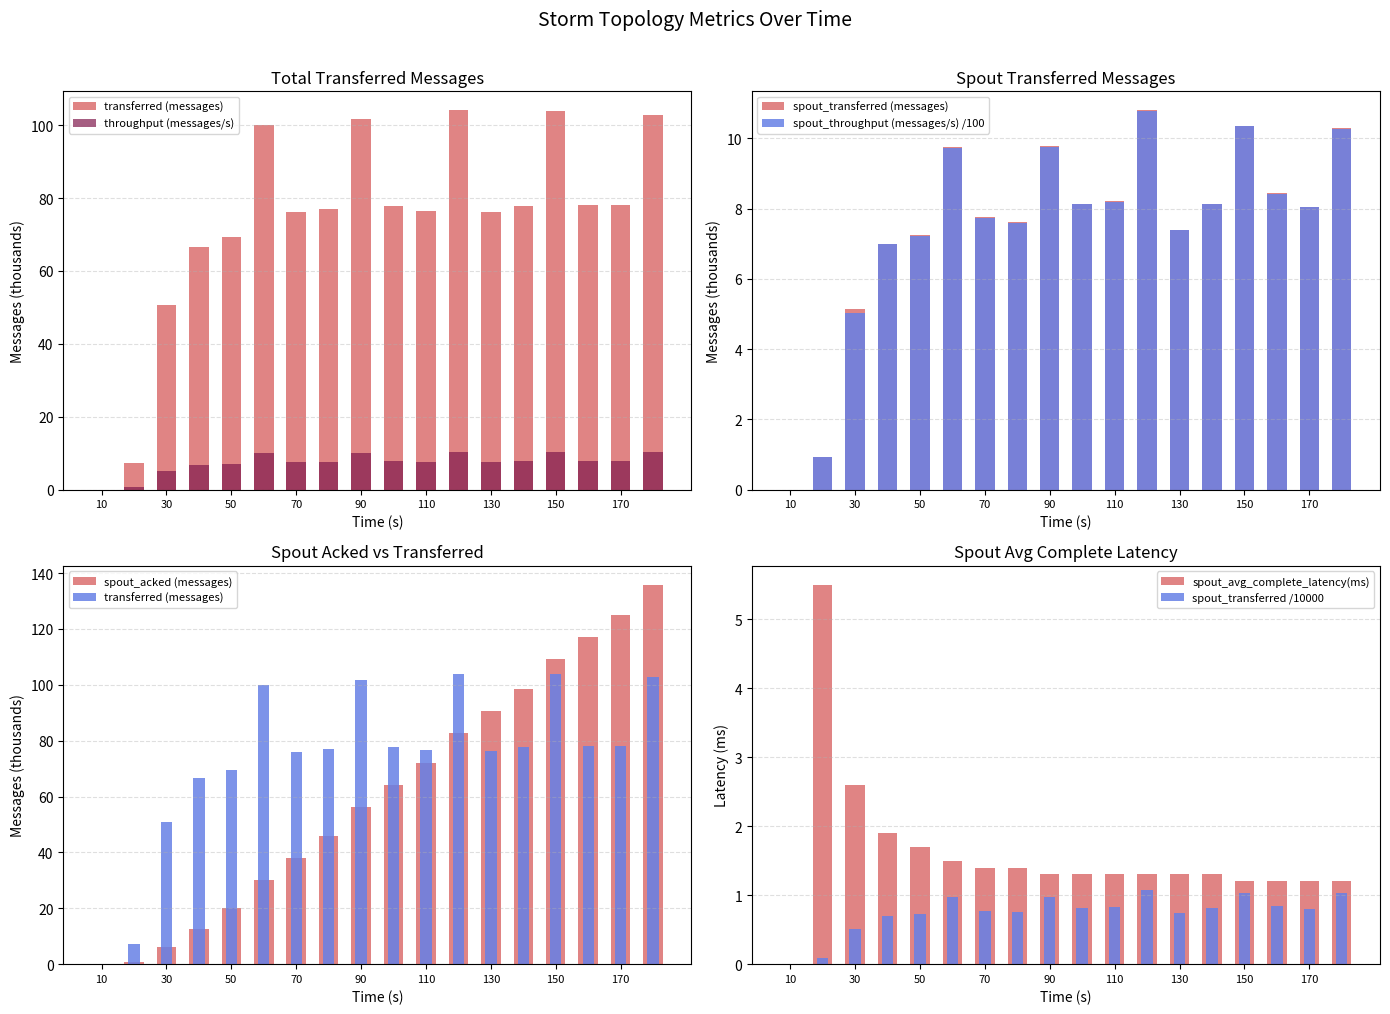

True or false: transferred (messages) has a value of 136.5 at 170.

False